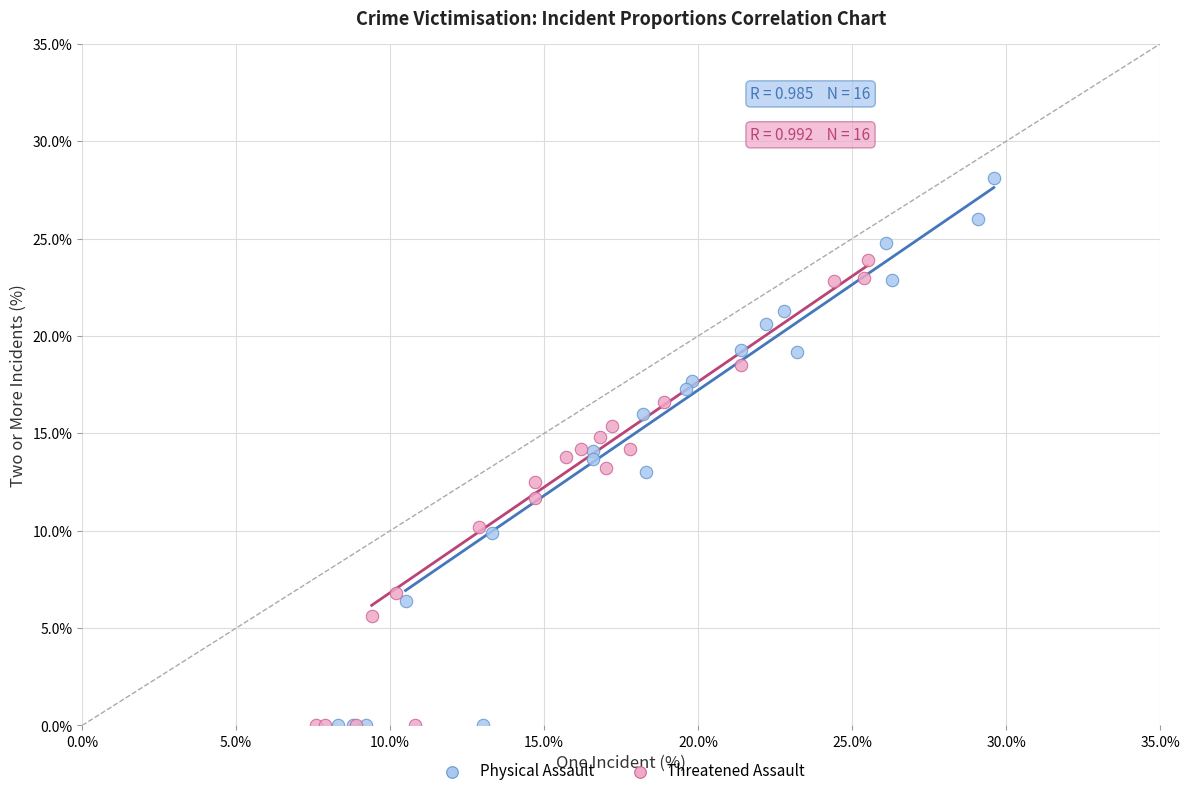

Which series reaches the maximum Y coordinate?

Physical Assault